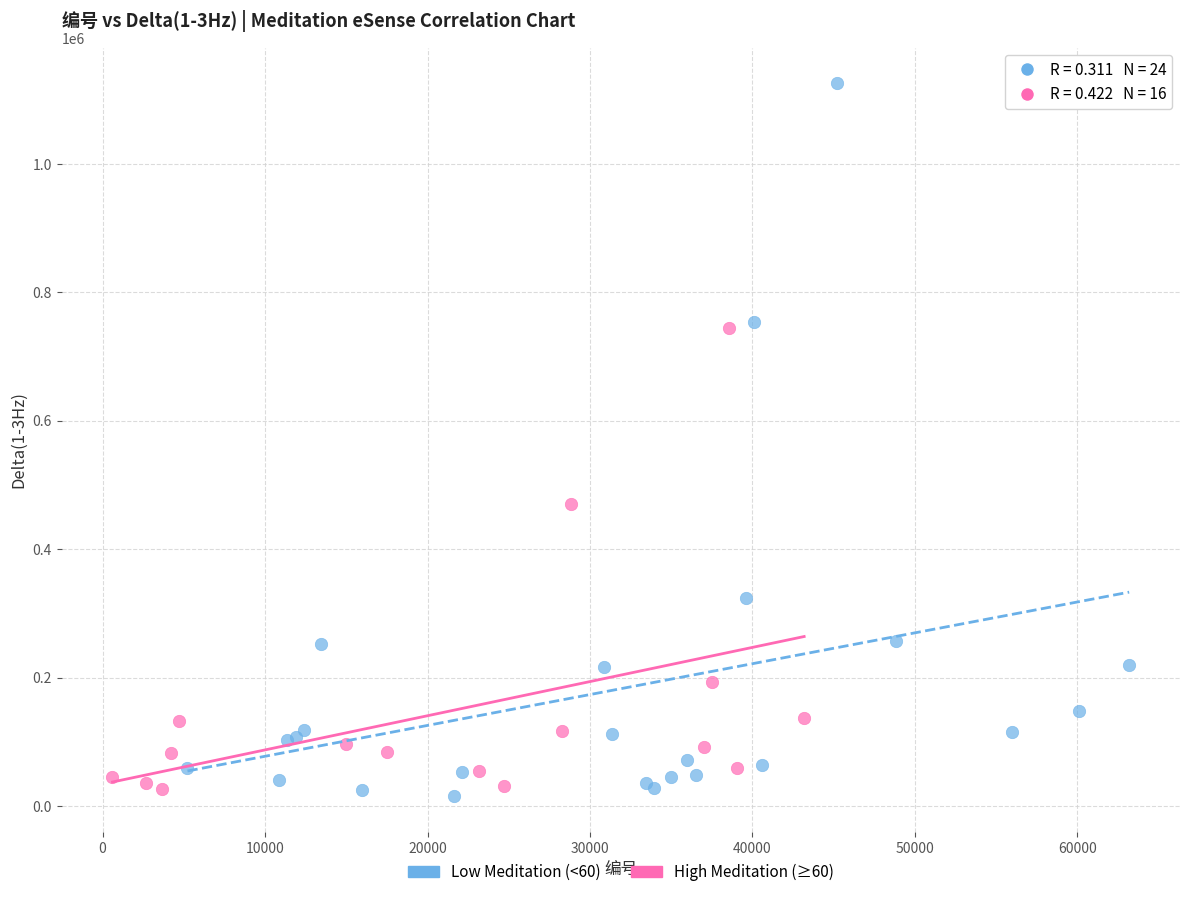

Which series reaches the maximum Y coordinate?

Low Meditation (<60)